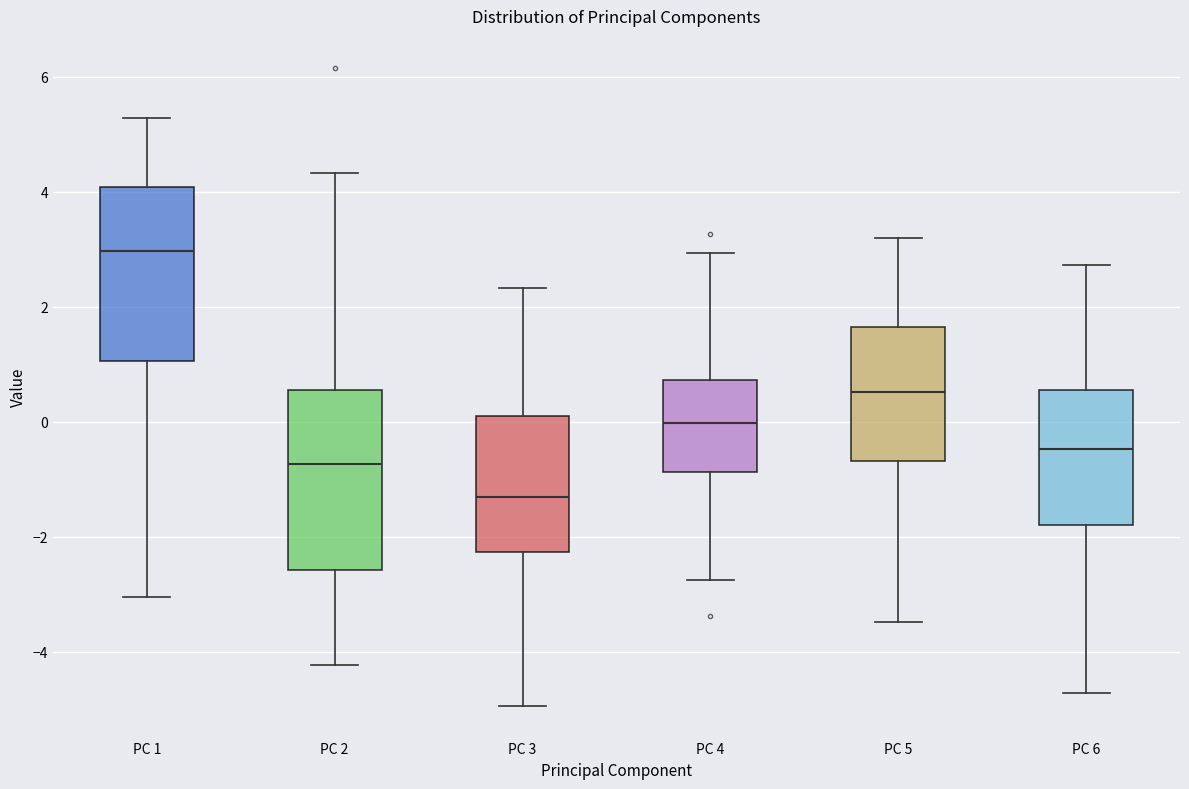

Reading left to right, transcribe this box plot: for each box, give where its median line is, the range the box spans, and where its two whiskers end, as read against the y-axis. The values are not printed on the chart, so give them approximately, as read against the axis.

PC 1: median 3.0, box 1.0 to 4.0, whiskers -3.0 to 5.2
PC 2: median -0.8, box -2.6 to 0.6, whiskers -4.2 to 4.4
PC 3: median -1.4, box -2.2 to 0.2, whiskers -5.0 to 2.4
PC 4: median 0.0, box -0.8 to 0.8, whiskers -2.8 to 3.0
PC 5: median 0.6, box -0.6 to 1.6, whiskers -3.4 to 3.2
PC 6: median -0.4, box -1.8 to 0.6, whiskers -4.8 to 2.8